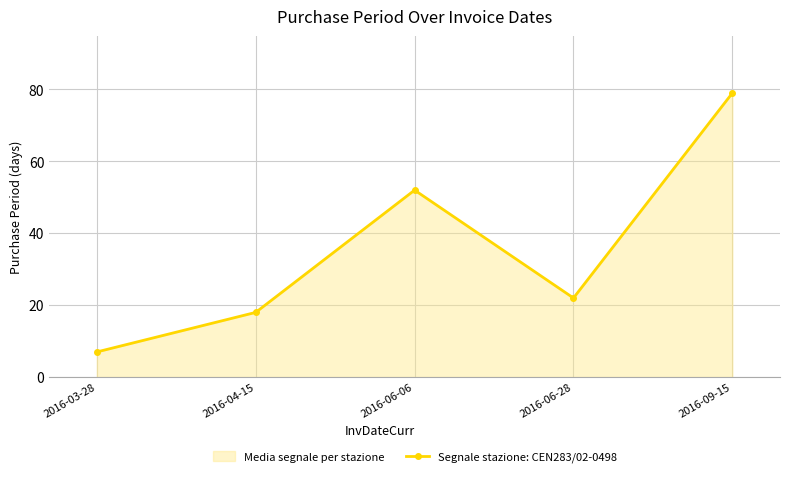

What value does the data have at 2016-06-06?

52